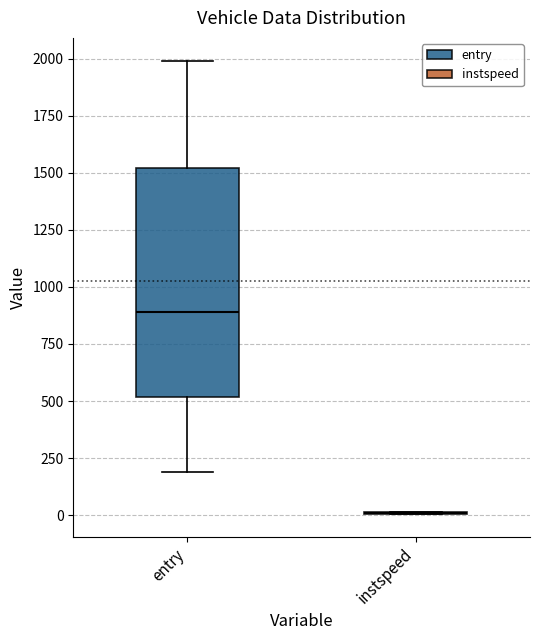

Reading left to right, transcribe this box plot: for each box, give where its median line is, the range the box spans, and where its two whiskers end, as read against the y-axis. The values are not printed on the chart, so give them approximately, as read against the axis.

entry: median 900, box 500 to 1500, whiskers 200 to 2000
instspeed: box collapsed to a line at 0, whiskers 0 to 0